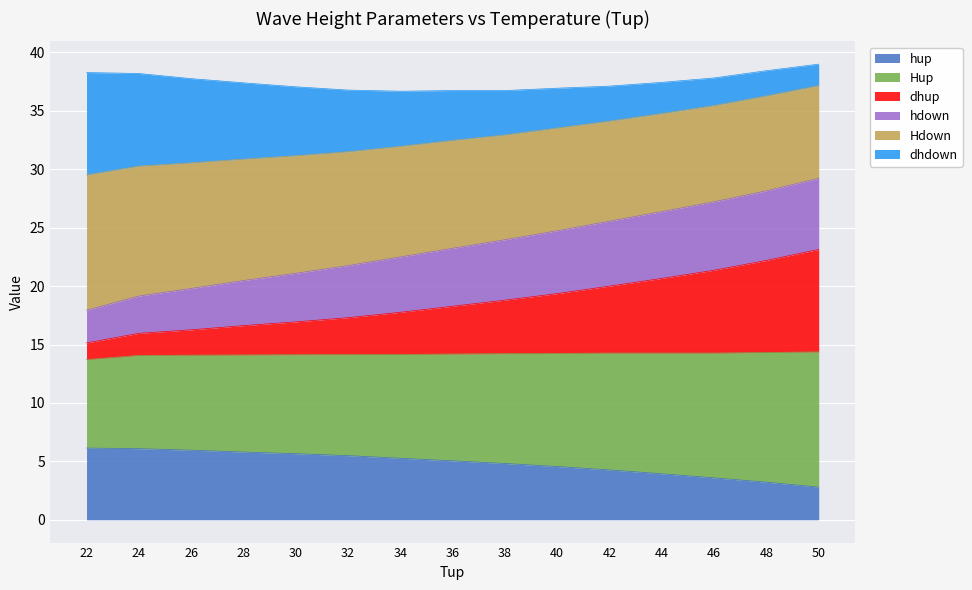

What is the value of the hup point at the 9th from the left?

4.8